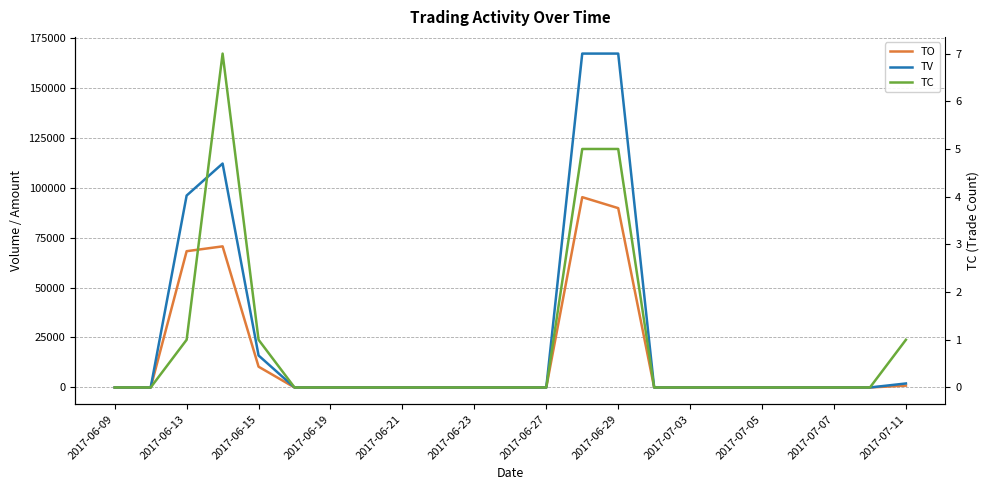

True or false: TV has more than 1 points higher than both neighbors.

False